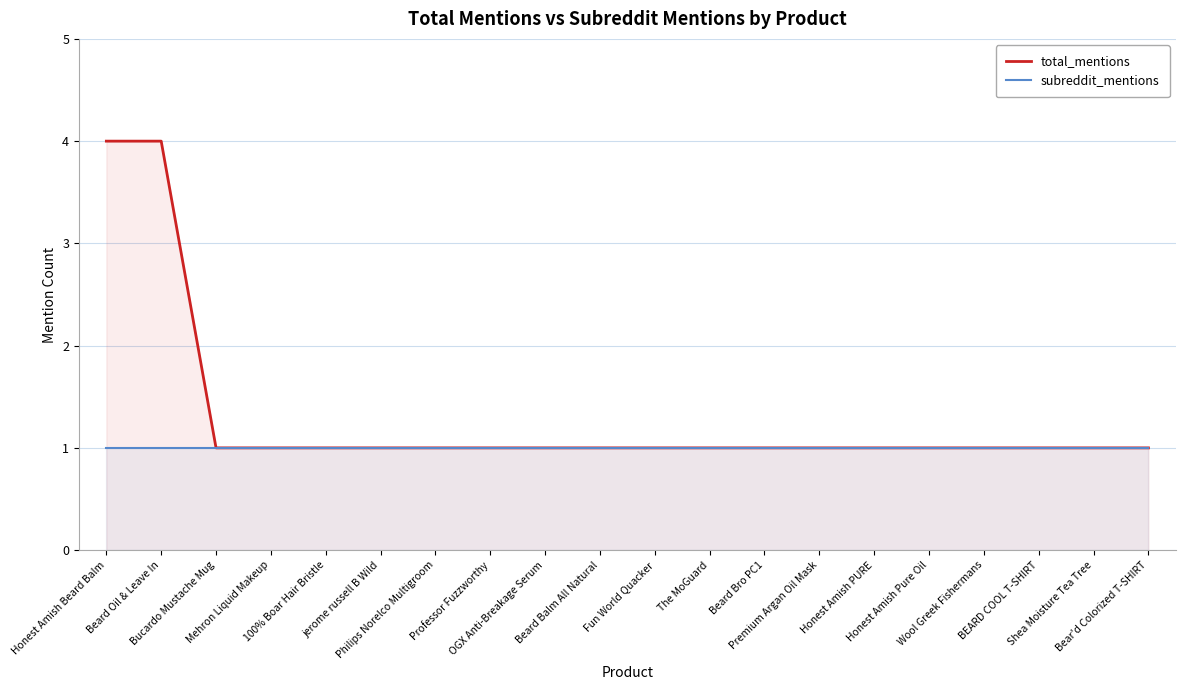

What are all the series names shown in the legend?

total_mentions, subreddit_mentions